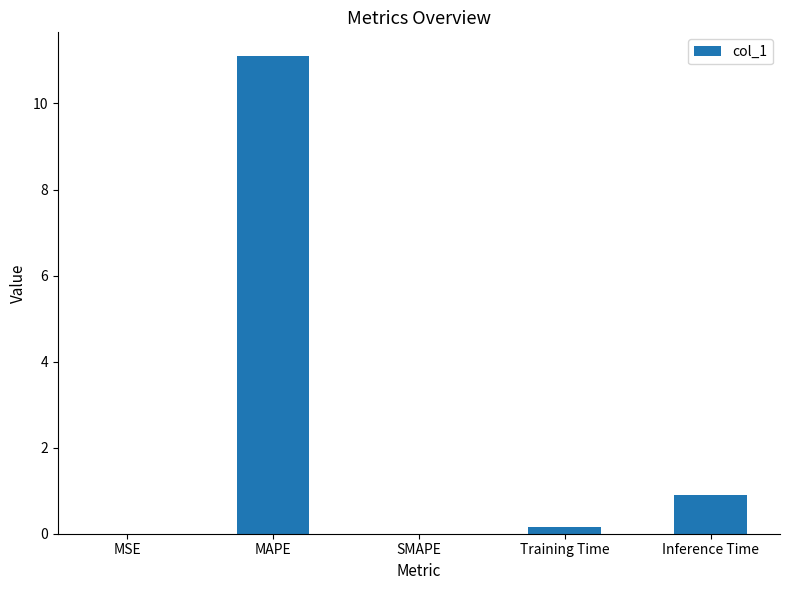

How many data points does each series have?

5